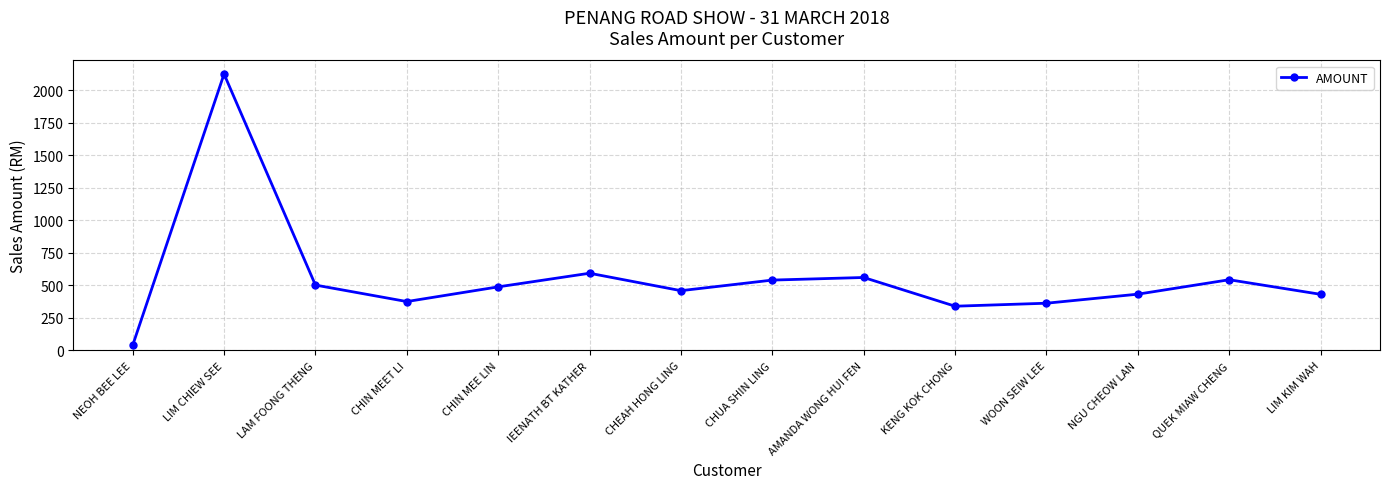

What is the value of the 5th point from the left?

488.6